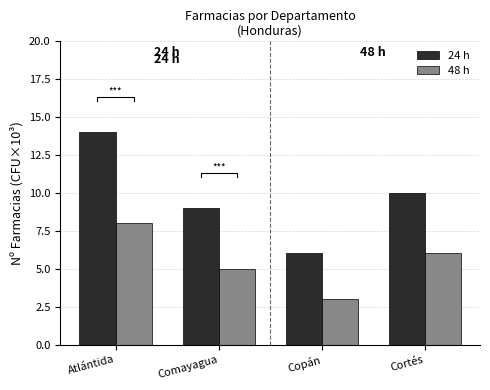

Is the value of 24 h at Cortés greater than the value of 48 h at Copán?

Yes